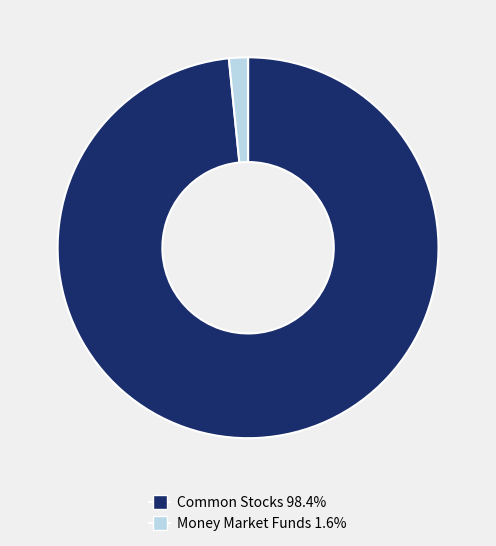

Is there any slice that represents more than half of the pie?

Yes